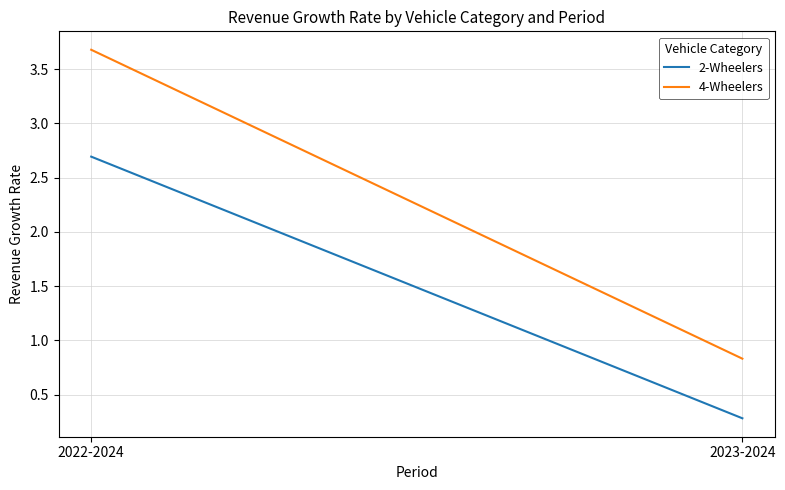

Which label corresponds to the smallest value in the chart?

2023-2024